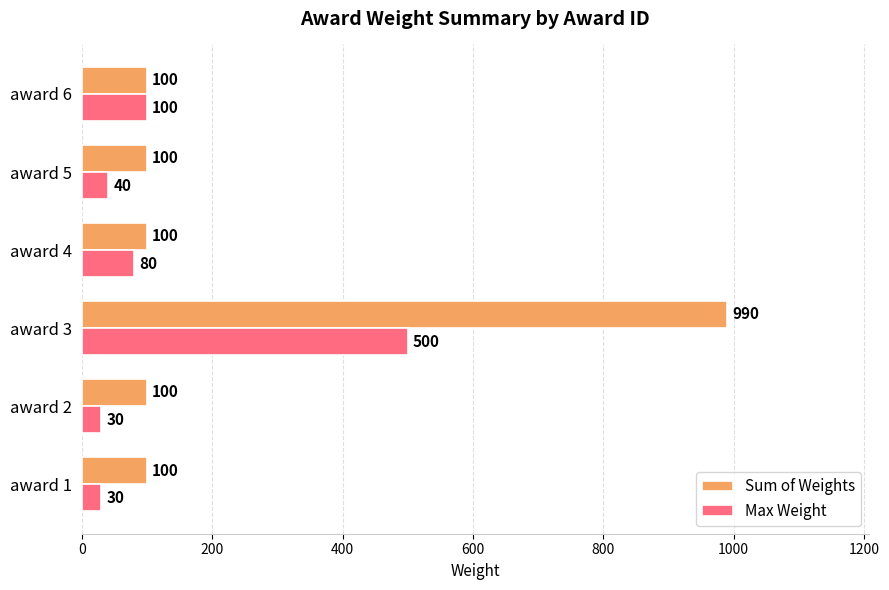

Which series has the widest spread of values?

Sum of Weights